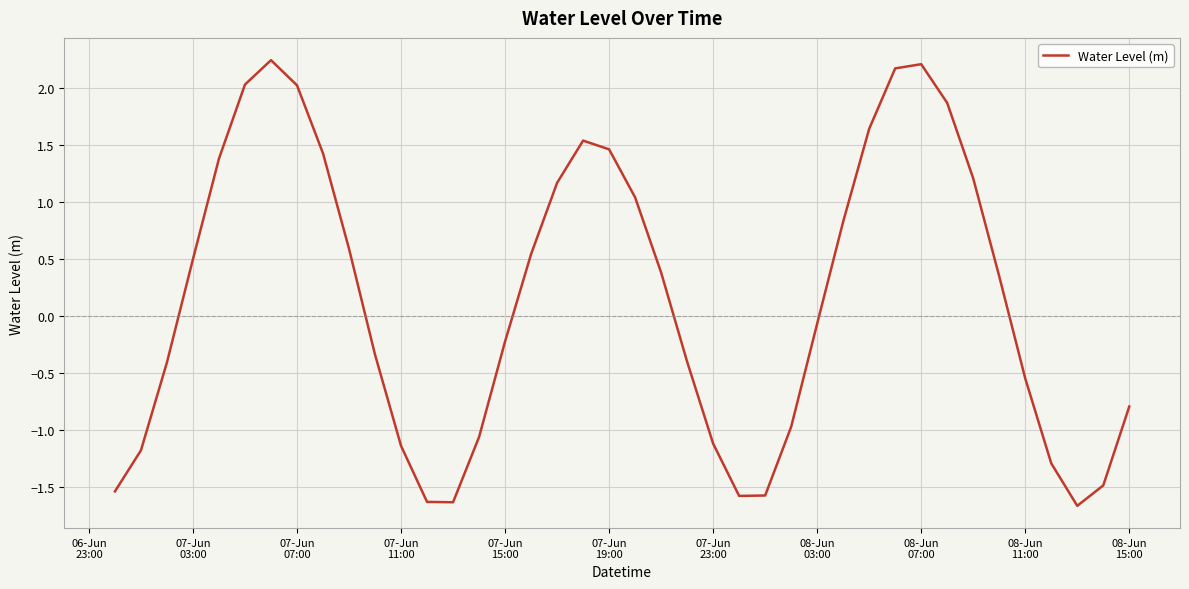

What is the difference between the maximum and minimum values?

3.9